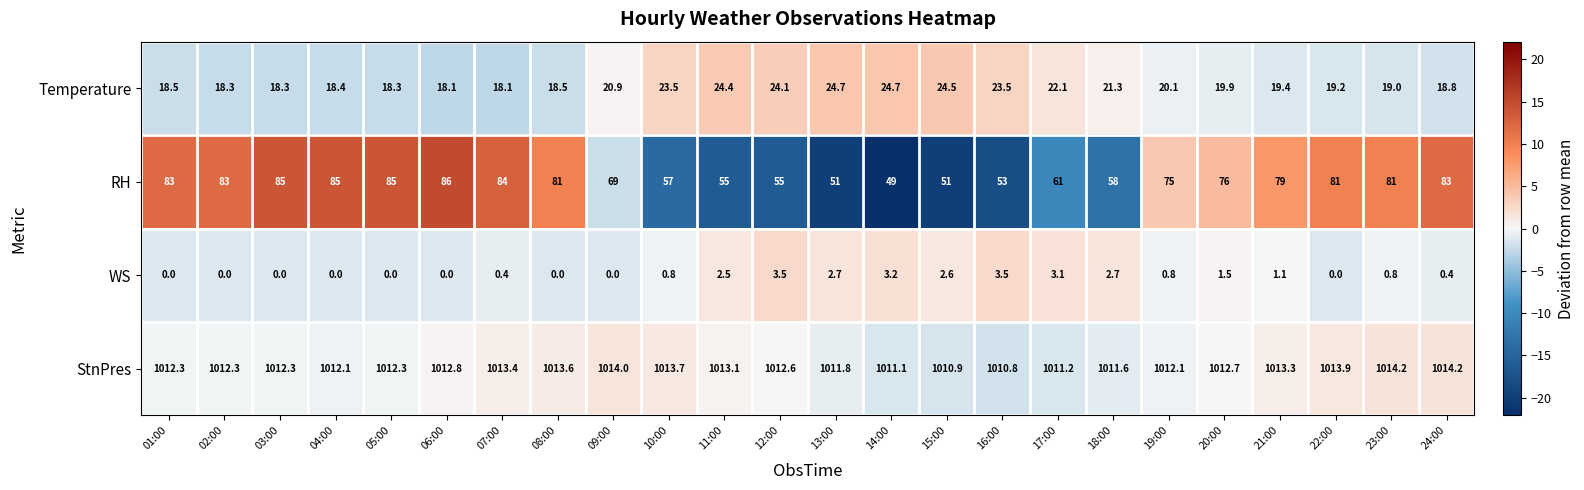

What is the maximum value shown in the chart?

1014.2